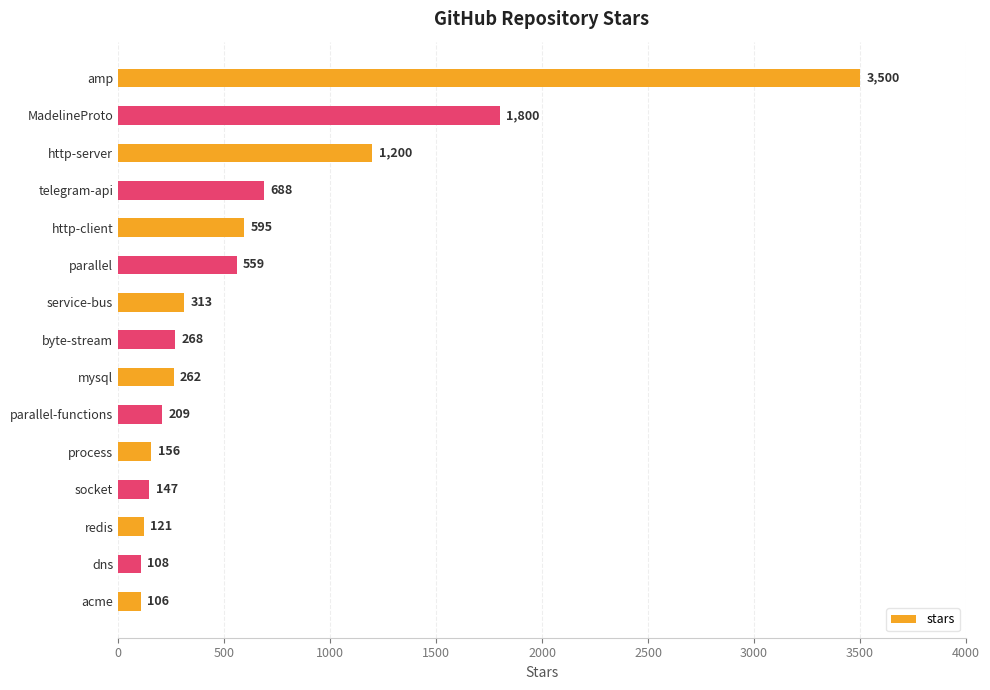

Rank the categories by value from lowest to highest.

acme, dns, redis, socket, process, parallel-functions, mysql, byte-stream, service-bus, parallel, http-client, telegram-api, http-server, MadelineProto, amp